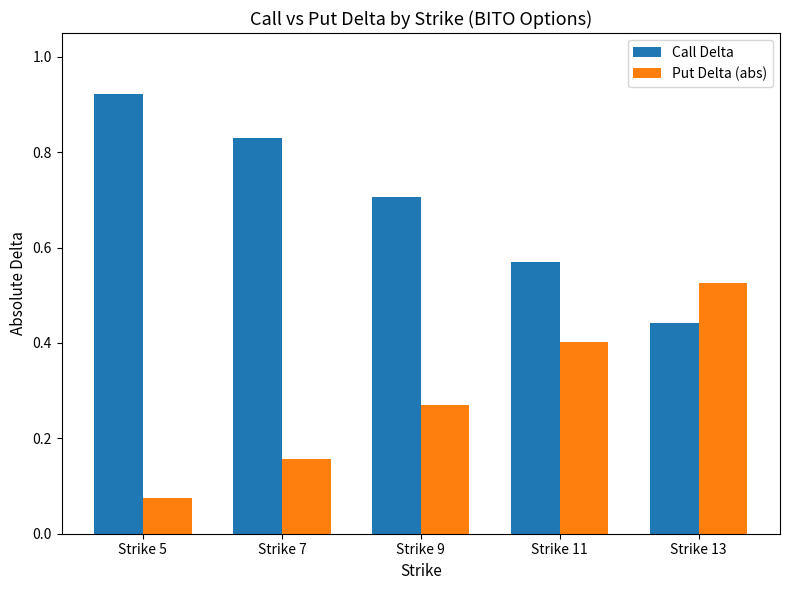

At which category does the chart reach its minimum across all series?

Strike 5